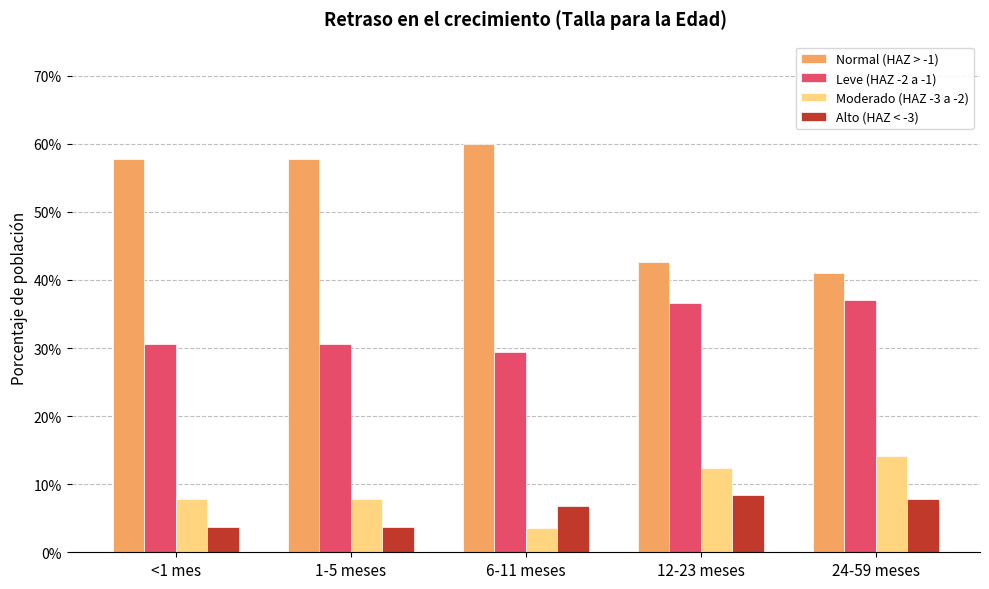

Does the chart contain any negative values?

No